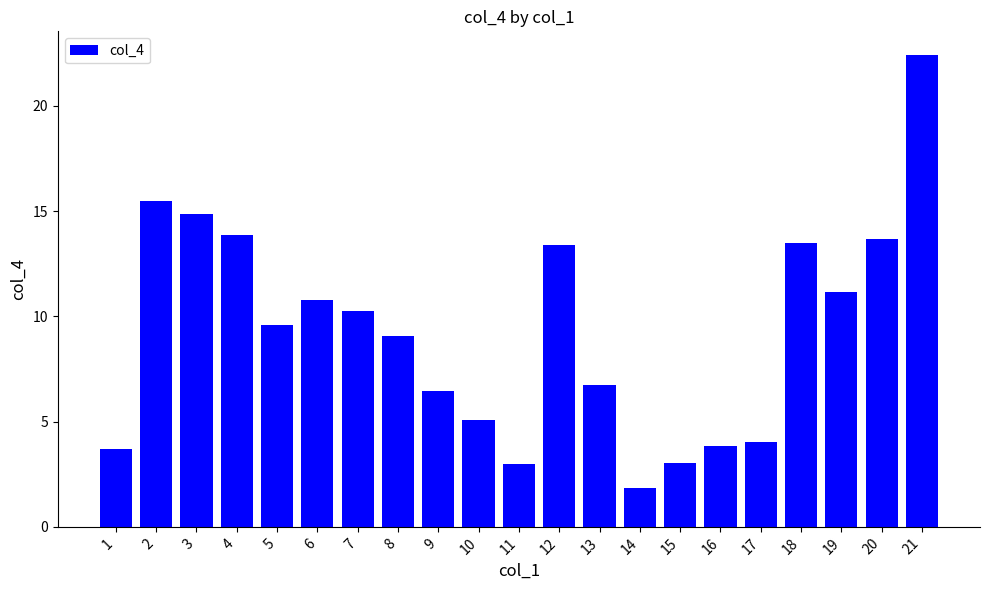

At which category does the chart reach its minimum across all series?

14